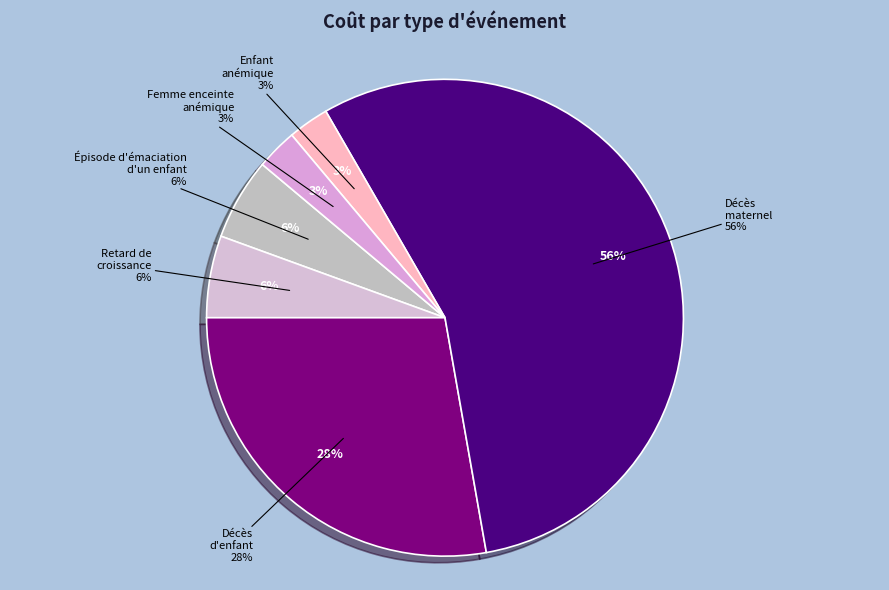

To the nearest percent, what is the combined percentage of Décès d'enfant and Femme enceinte anémique (par grossesse)?

31%